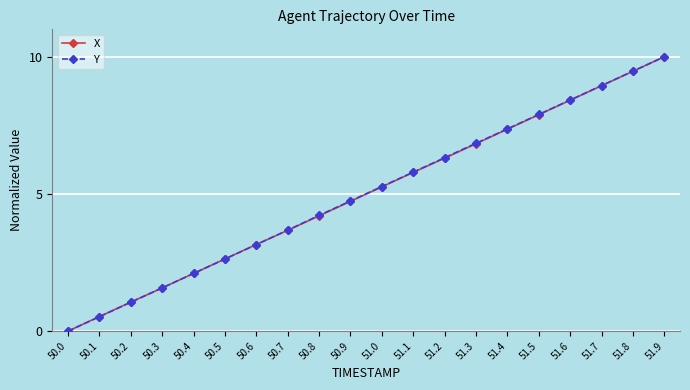

At which category is the sum across all series the highest?

51.9